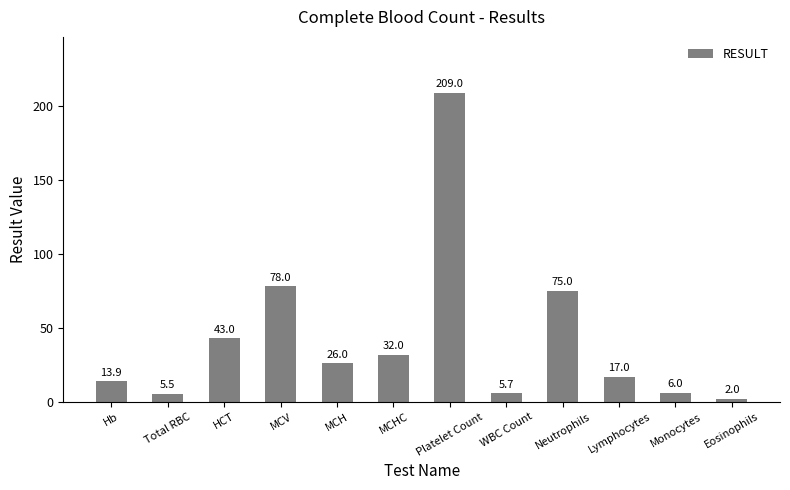

Rank the categories by value from lowest to highest.

Eosinophils, Total RBC, WBC Count, Monocytes, Hb, Lymphocytes, MCH, MCHC, HCT, Neutrophils, MCV, Platelet Count